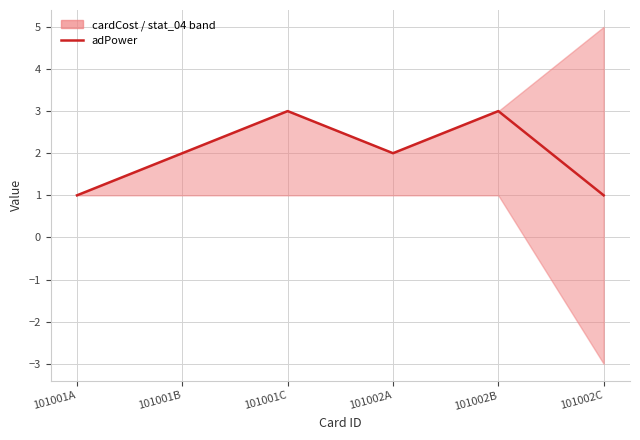

Reading left to right, what are all the values shown in this chart?

101001A=1	101001B=2	101001C=3	101002A=2	101002B=3	101002C=1